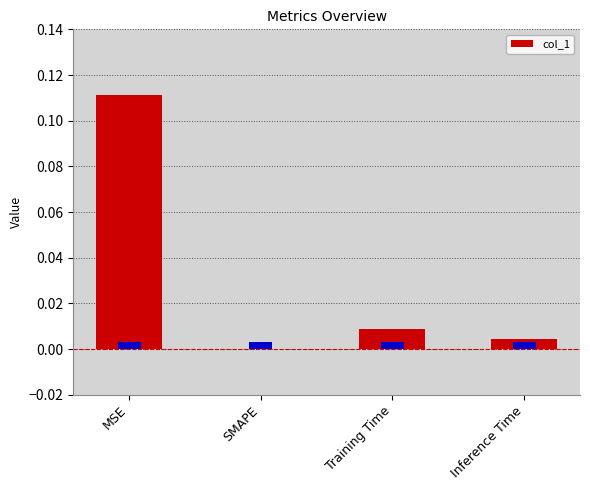

What is the label of the 4th bar from the left?

Inference Time